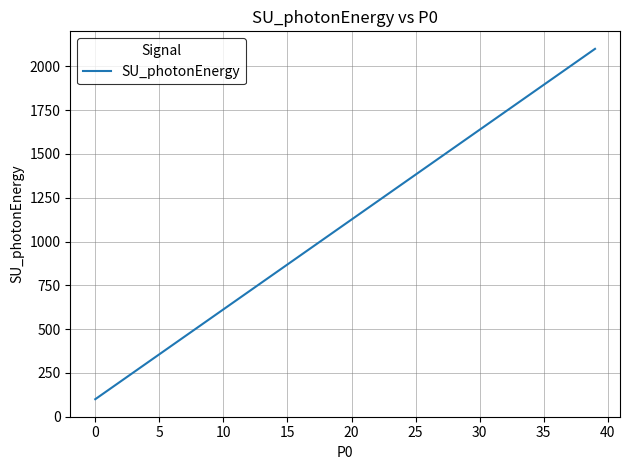

What is the smallest value displayed?

100.0